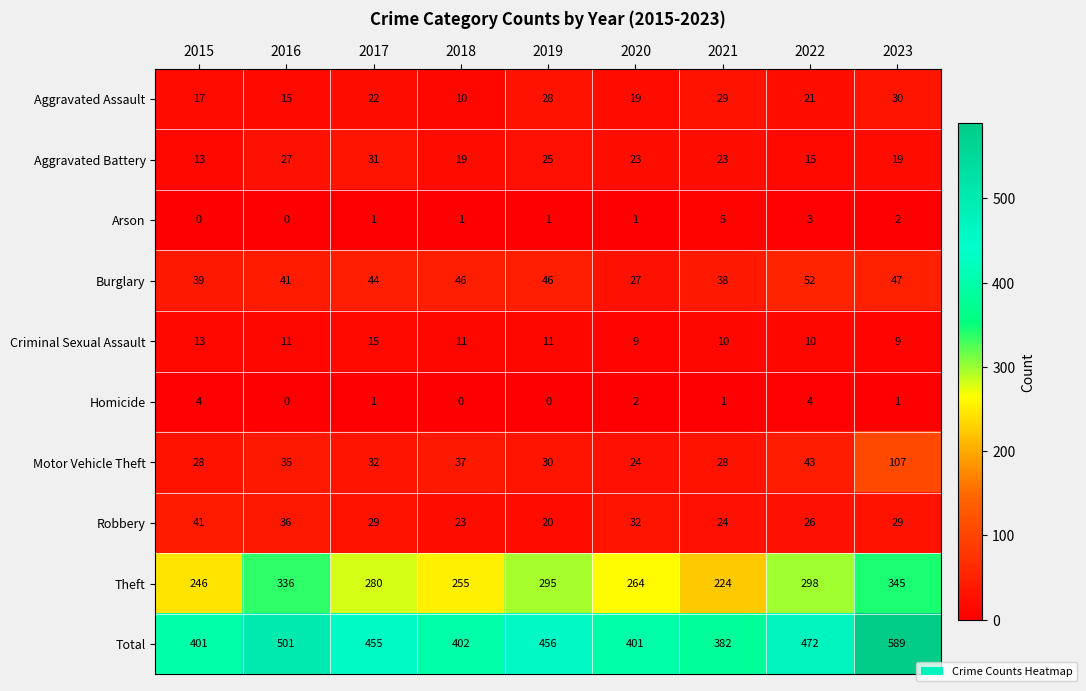

Which category has the highest value across all series?

2023